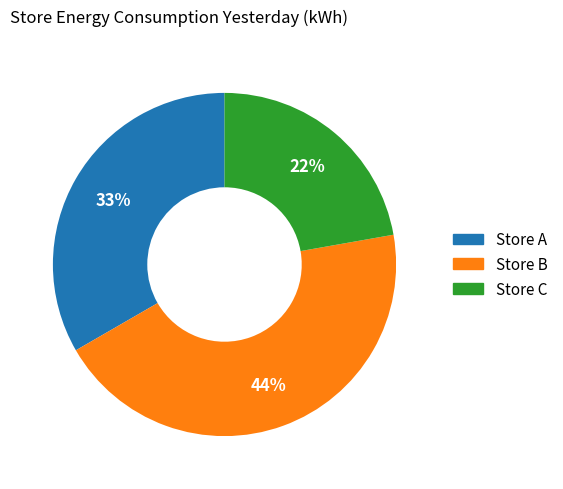

How many segments does this pie chart have?

3